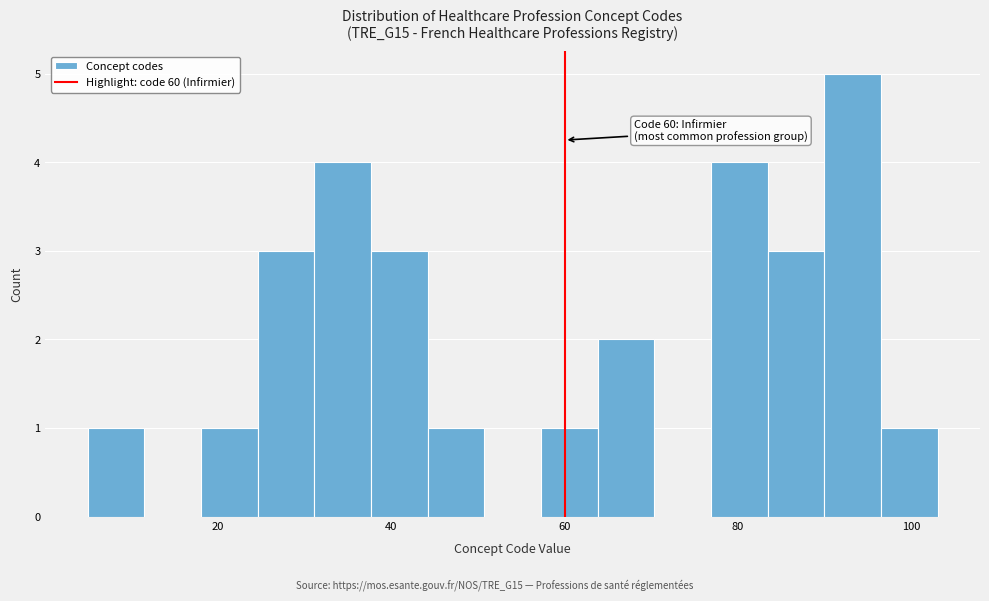

Read against the x-axis, roughly where is the centre of the tallest bar?

94